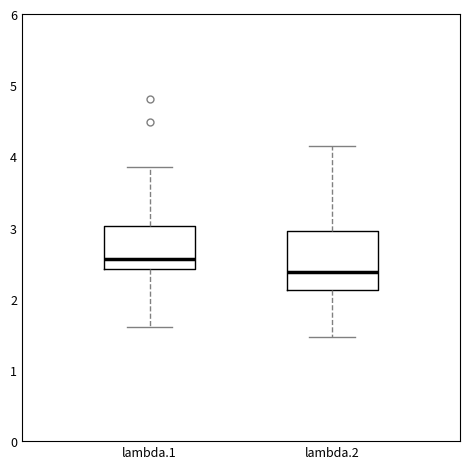

Which box has the highest median line?

lambda.1